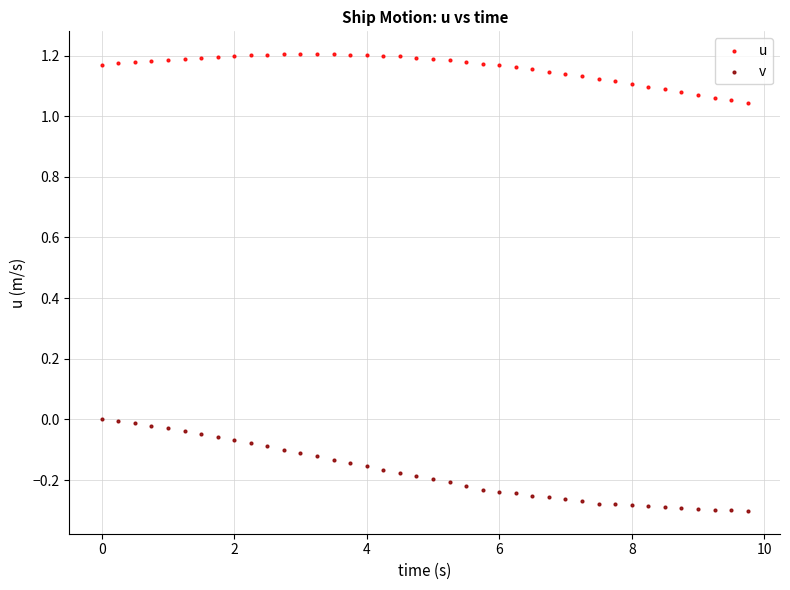

Which series has the largest Y range (max minus min)?

v